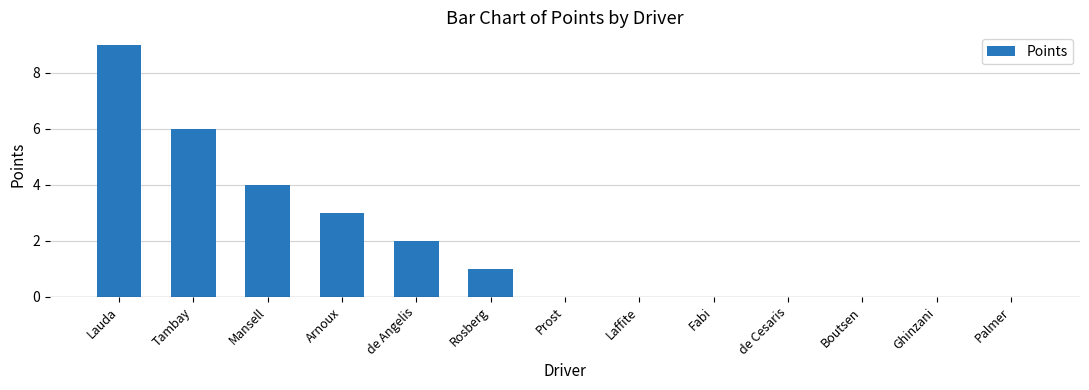

What is the sum of the values at Laffite and Mansell?

4